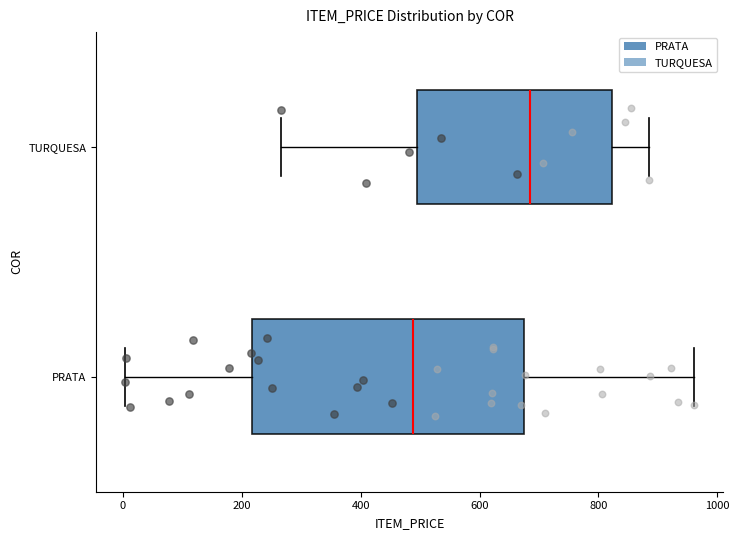

Reading bottom to top, transcribe this box plot: for each box, give where its median line is, the range the box spans, and where its two whiskers end, as read against the x-axis. The values are not printed on the chart, so give them approximately, as read against the axis.

PRATA: median 480, box 220 to 680, whiskers 0 to 960
TURQUESA: median 680, box 500 to 820, whiskers 260 to 880